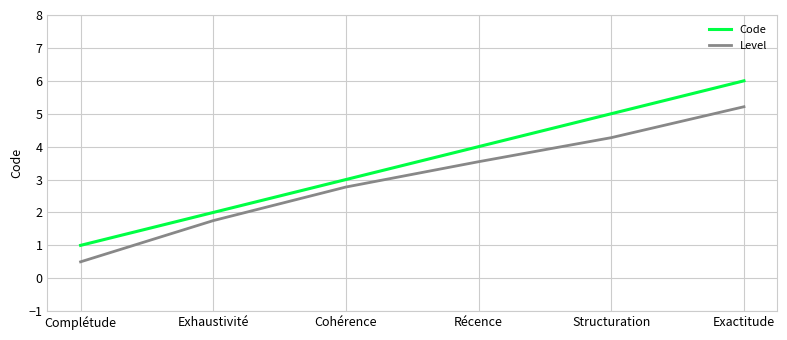

Reading left to right, list all the values displayed in this chart.

Code: Complétude=1.0	Exhaustivité=2.0	Cohérence=3.0	Récence=4.0	Structuration=5.0	Exactitude=6.0
Level: Complétude=0.5	Exhaustivité=1.8	Cohérence=2.8	Récence=3.5	Structuration=4.3	Exactitude=5.2